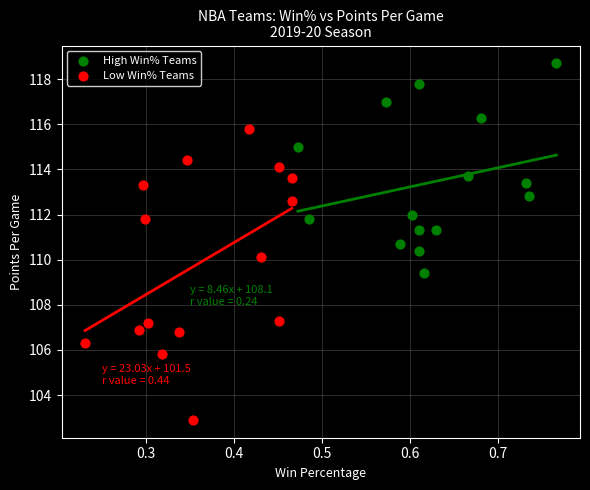

Which series contains the highest Y value?

High Win% Teams